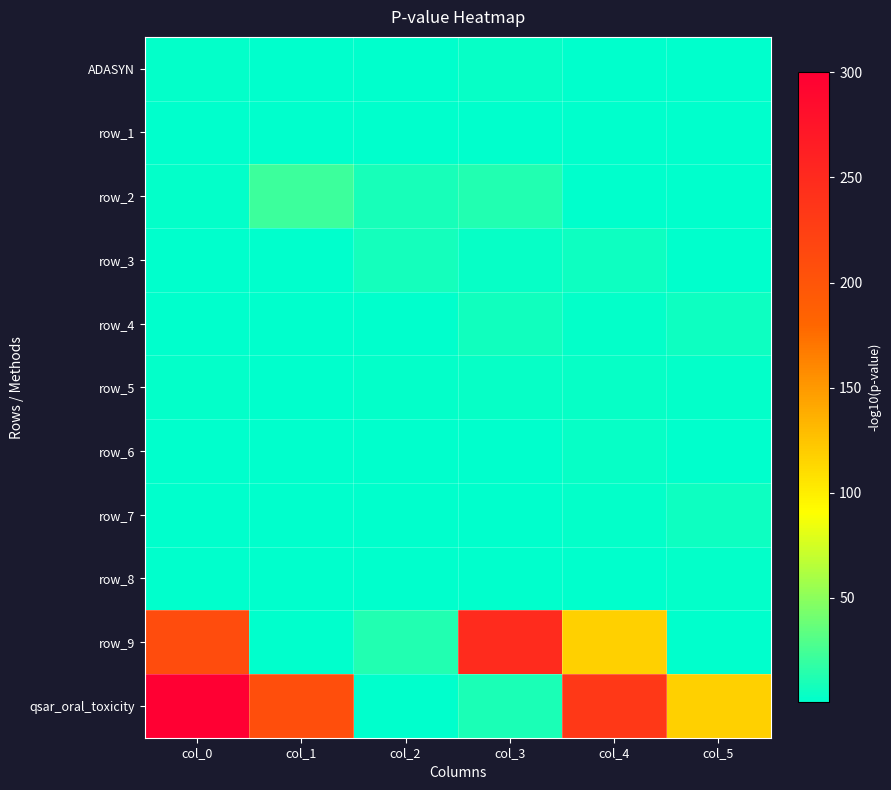

At which label is row_7 closest to 2?

col_4